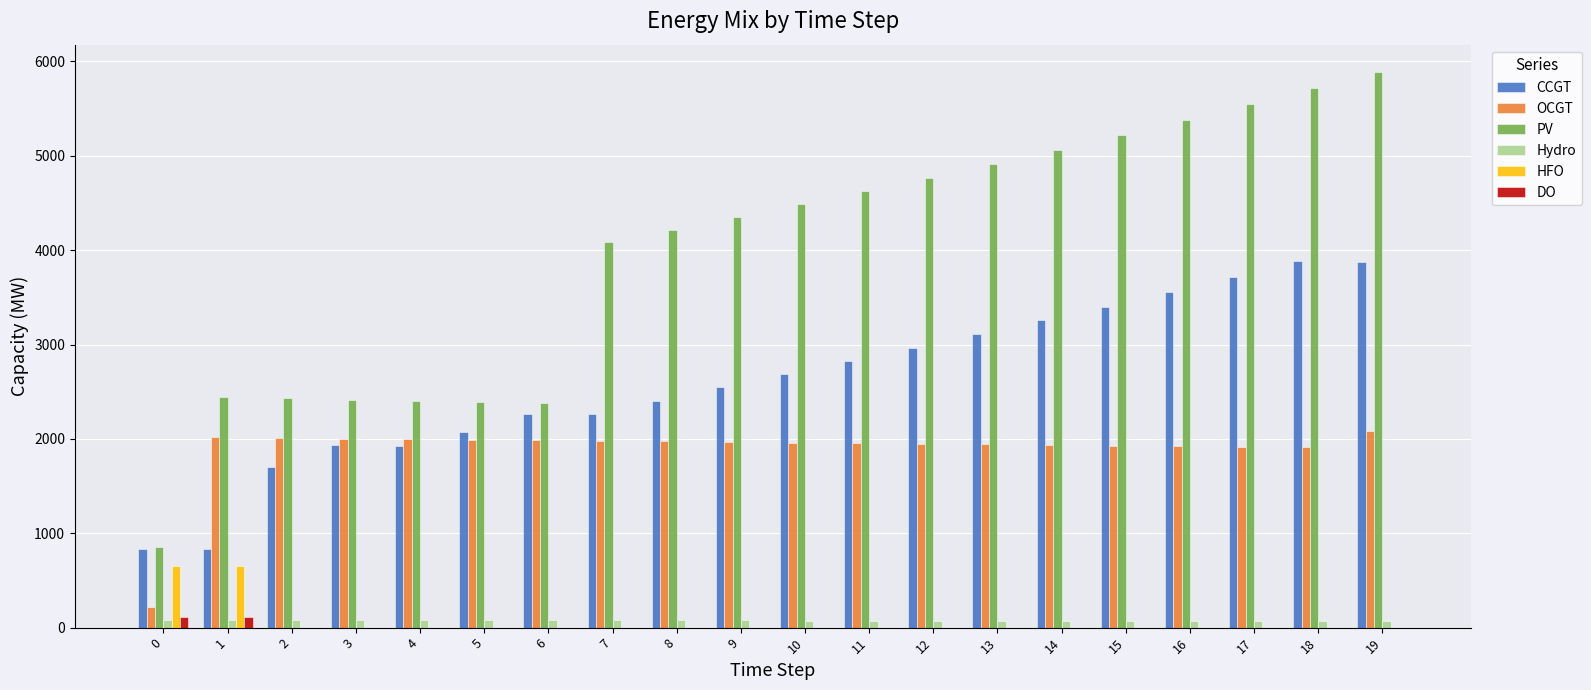

The OCGT series shows 216 at 0. True or false?

True